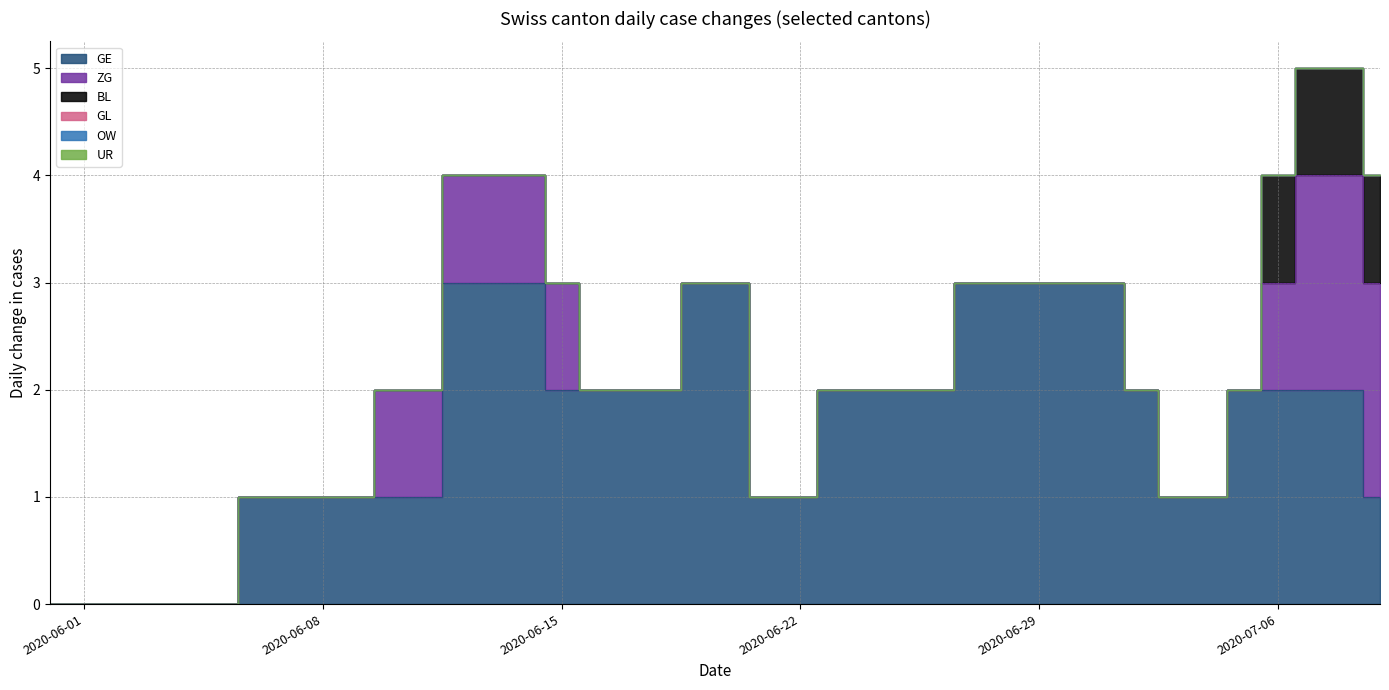

Where is GL nearest to the value 0?

2020-05-31